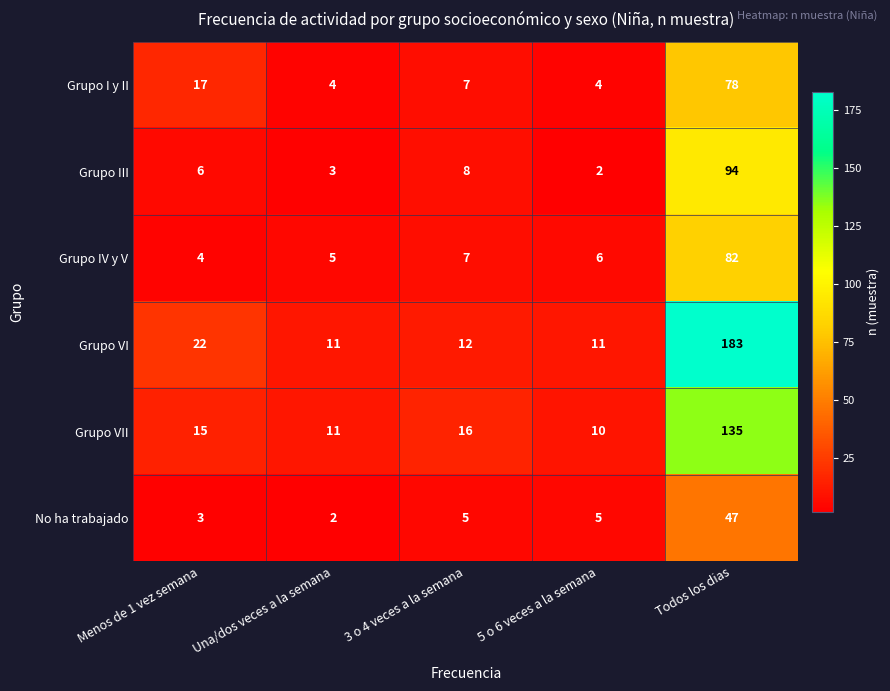

Between 3 o 4 veces a la semana and Todos los dias, which series saw the biggest shift?

Grupo VI